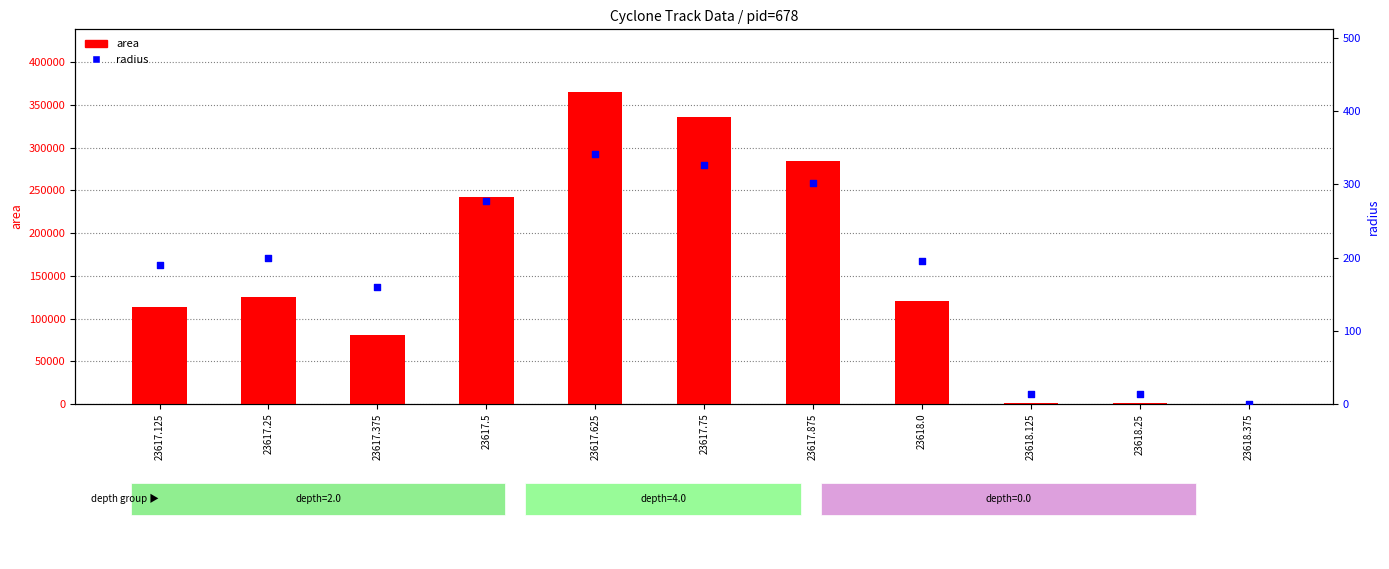

Which series contains the highest Y value?

area